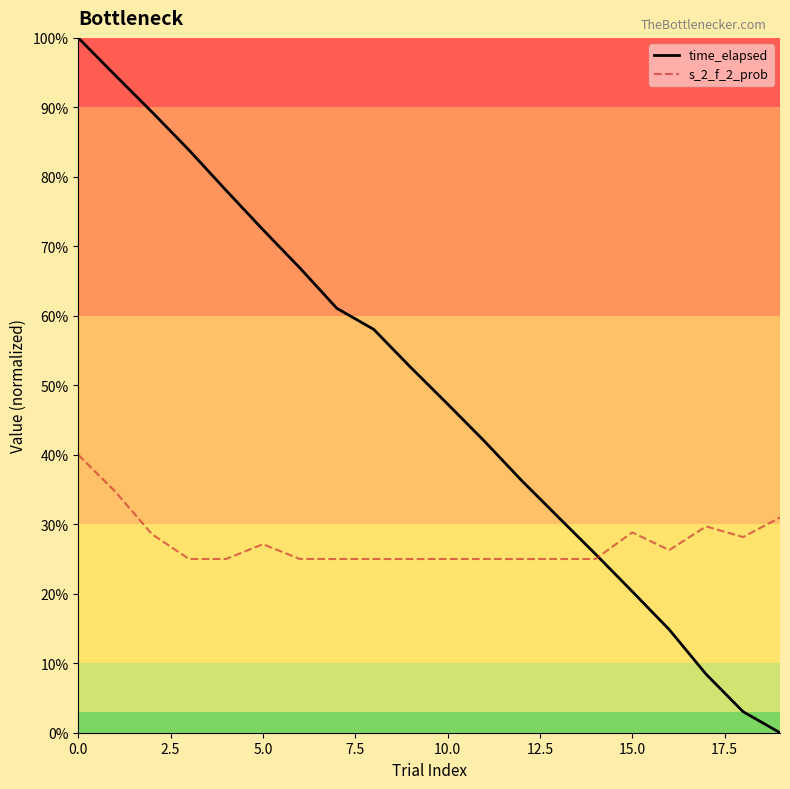

Rank the series by their average value, from lowest to highest.

s_2_f_2_prob, time_elapsed